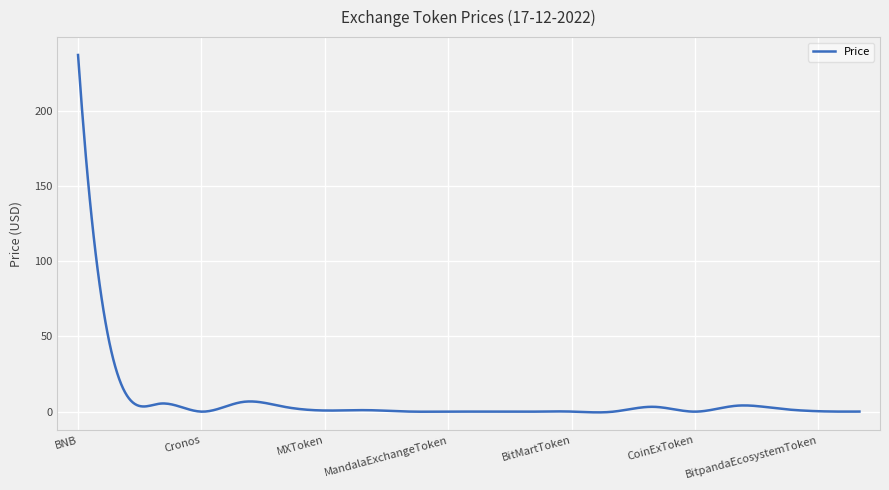

Which label corresponds to the largest value in the chart?

BNB